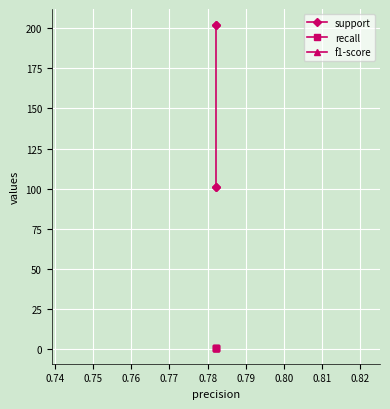

True or false: support and f1-score intersect in this chart.

False